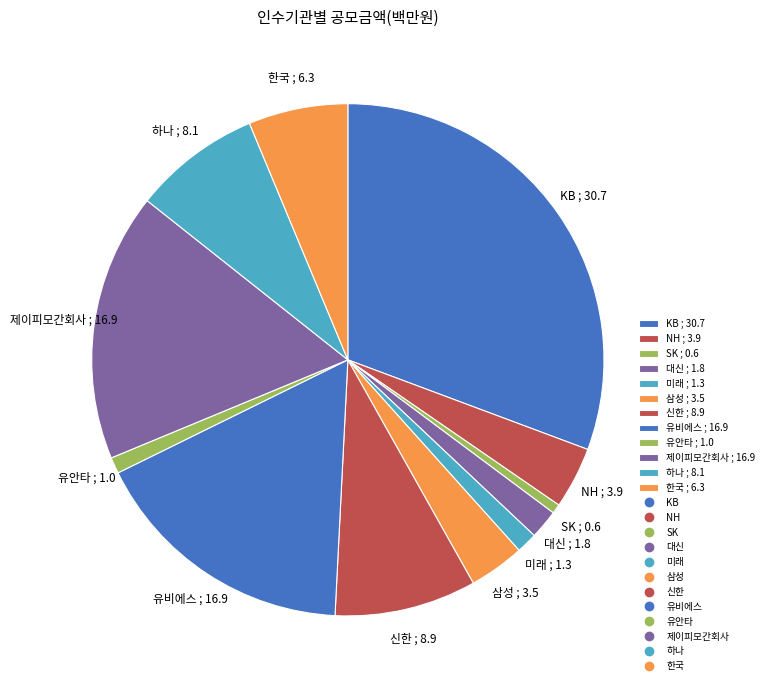

Count the number of slices in the pie.

12